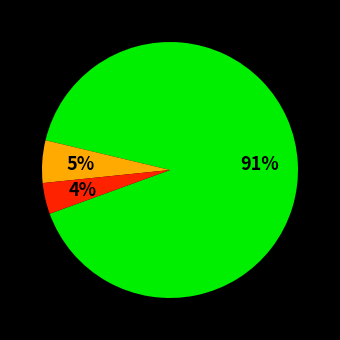

To the nearest percent, what is the average slice percentage?

33%